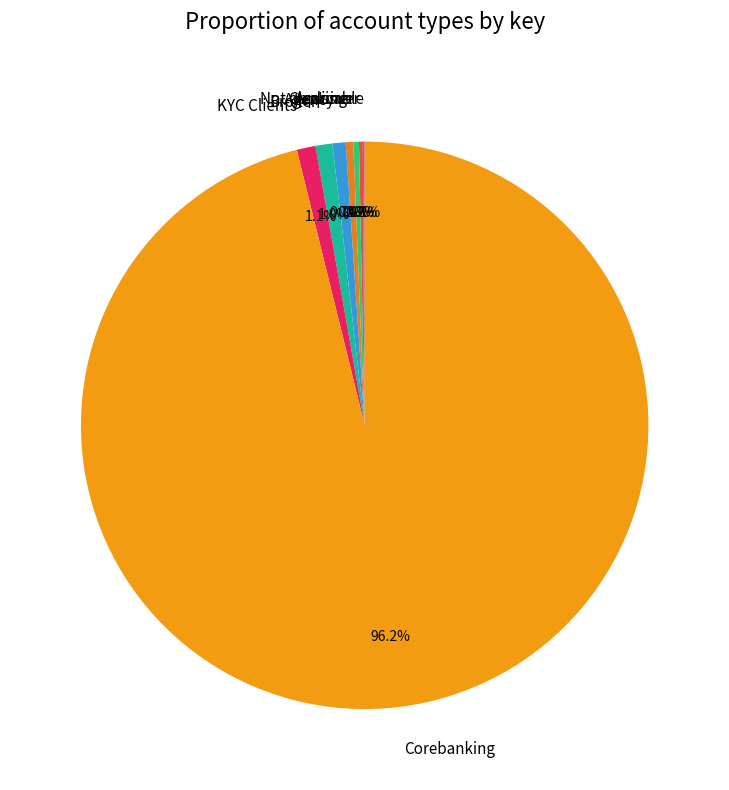

Which category accounts for the majority?

Corebanking